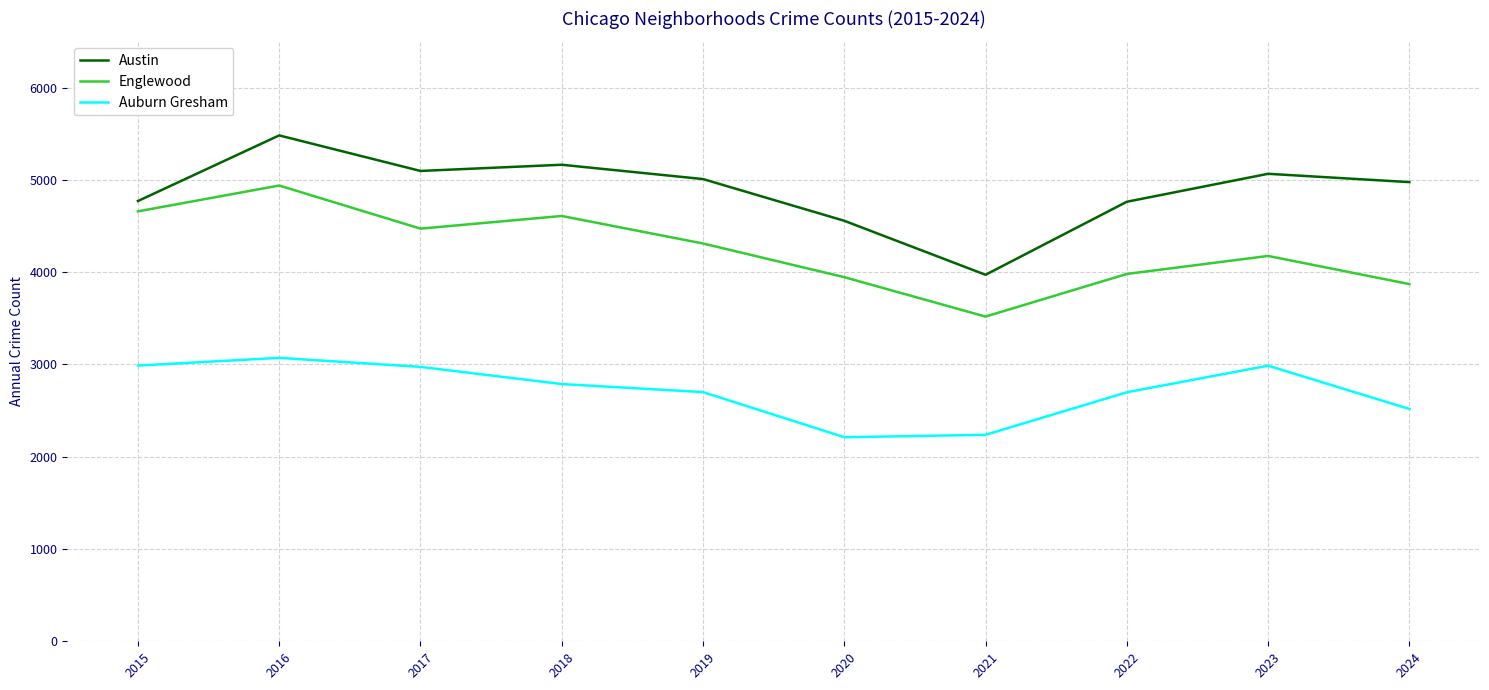

True or false: Austin and Auburn Gresham intersect in this chart.

False